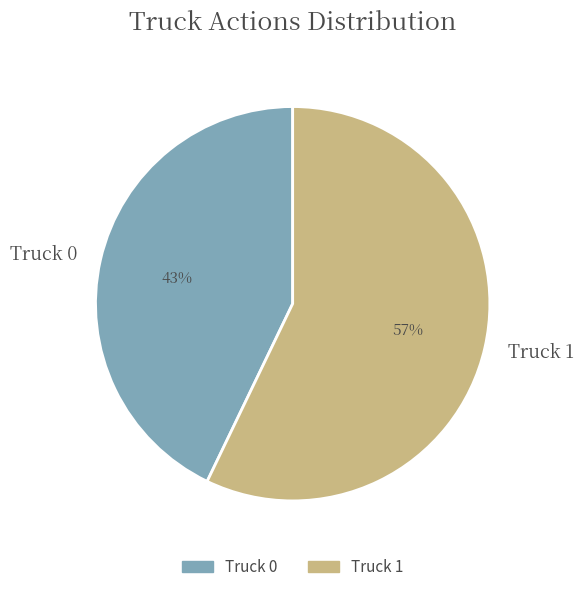

Is there any slice that represents more than half of the pie?

Yes